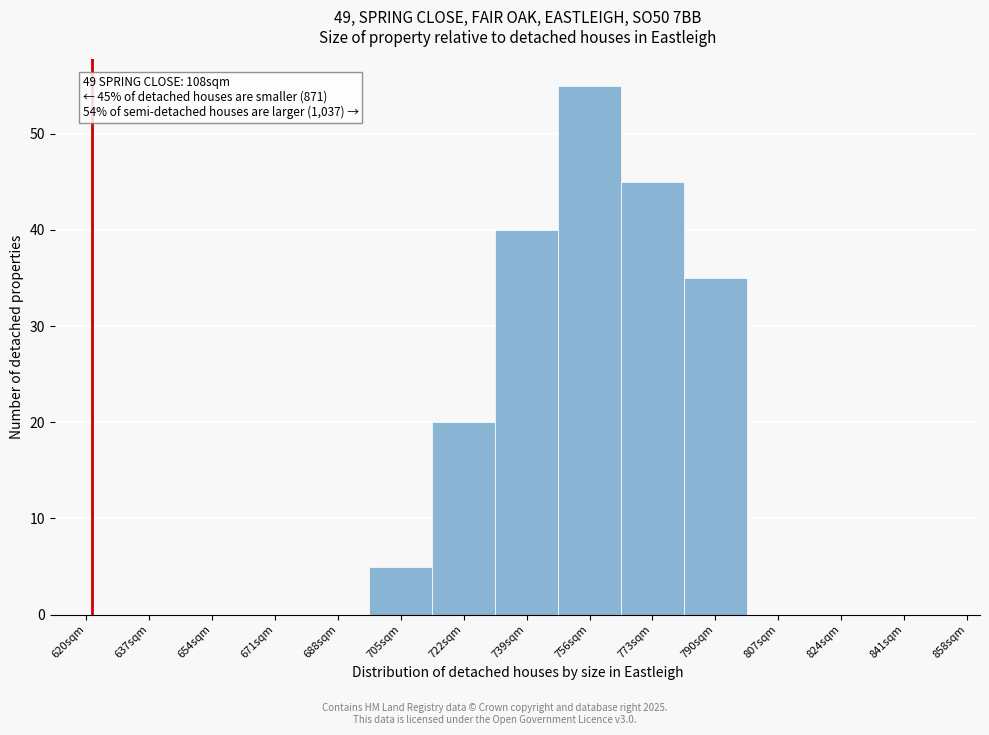

Reading right to left, transcribe all the data shown in this chart.

858sqm=0	841sqm=0	824sqm=0	807sqm=0	790sqm=35	773sqm=45	756sqm=55	739sqm=40	722sqm=20	705sqm=5	688sqm=0	671sqm=0	654sqm=0	637sqm=0	620sqm=0